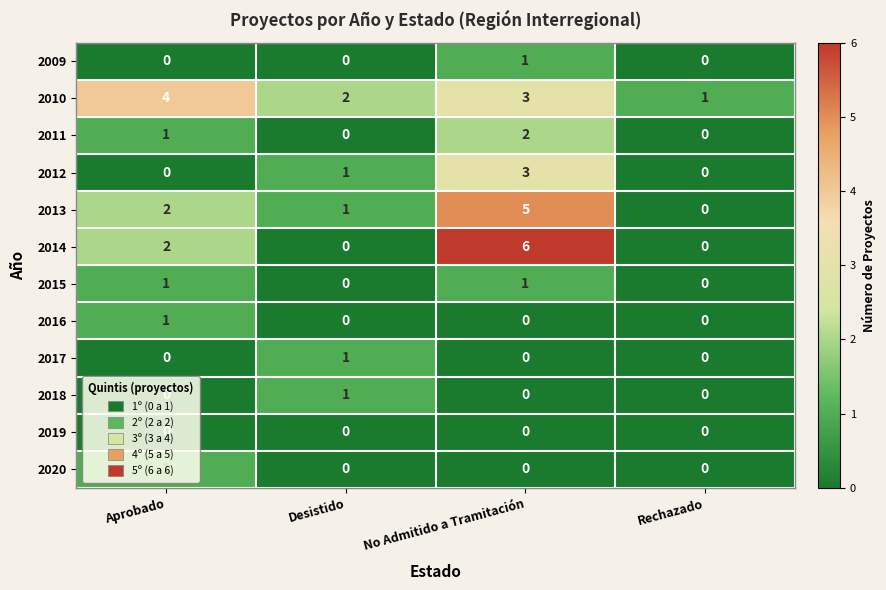

Which series has the largest range (max minus min)?

2014